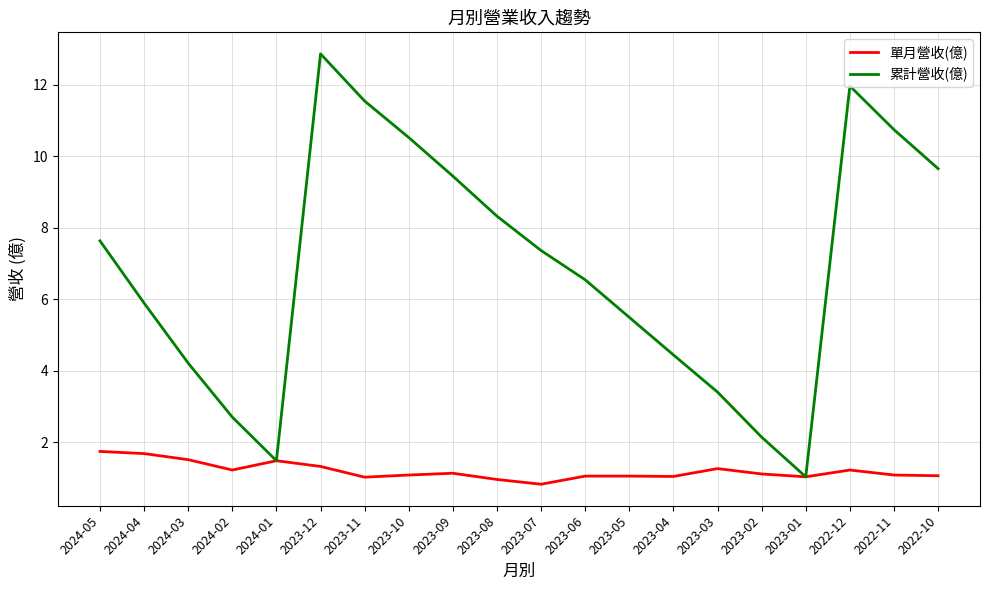

What is the difference between the 單月營收(億) values at 2024-04 and 2023-11?

0.7